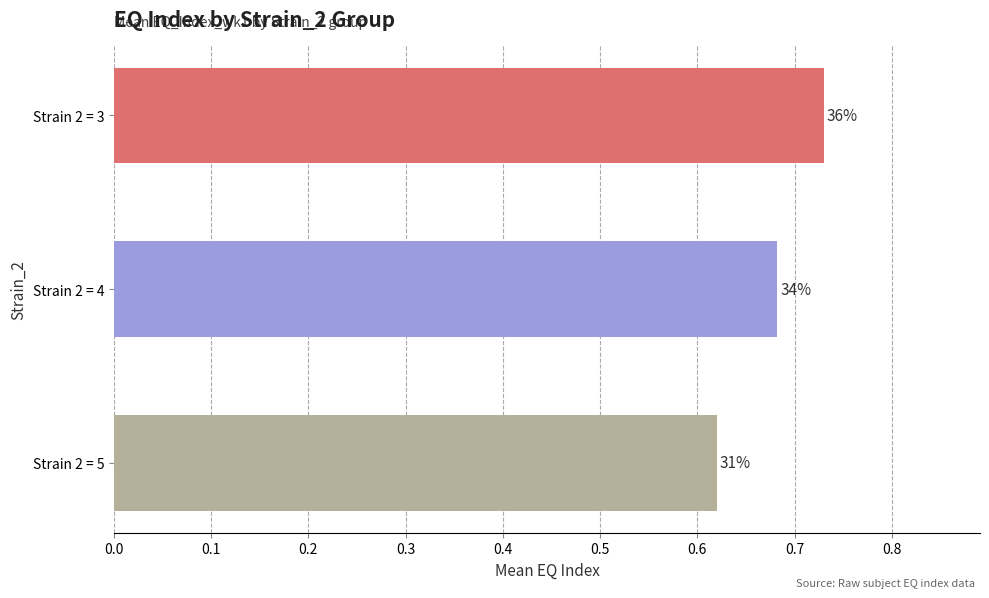

How many bars are there in total?

3